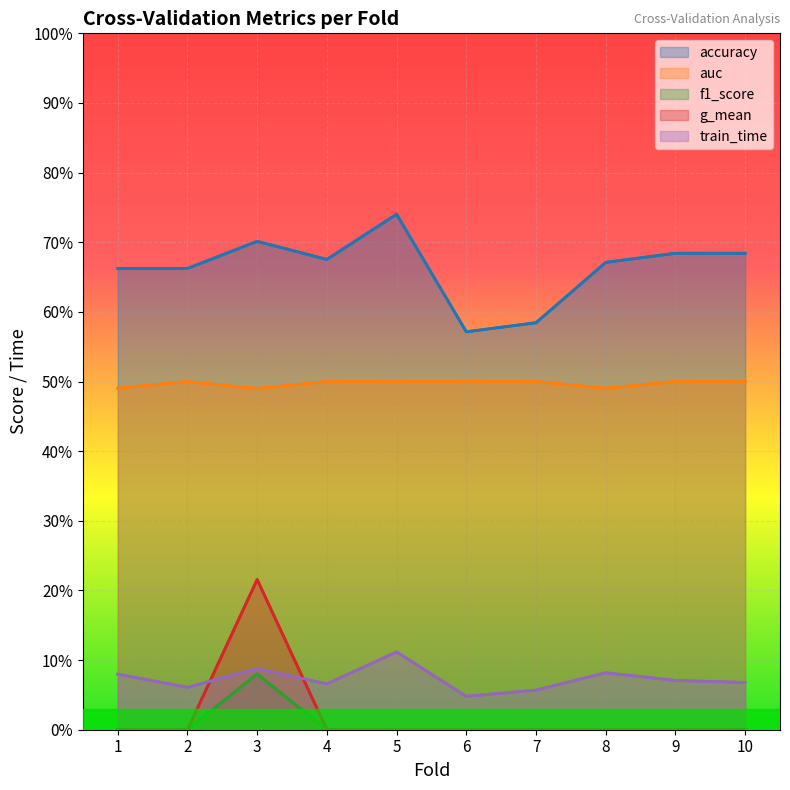

Is the value of train_time at 1 greater than the value of g_mean at 10?

Yes